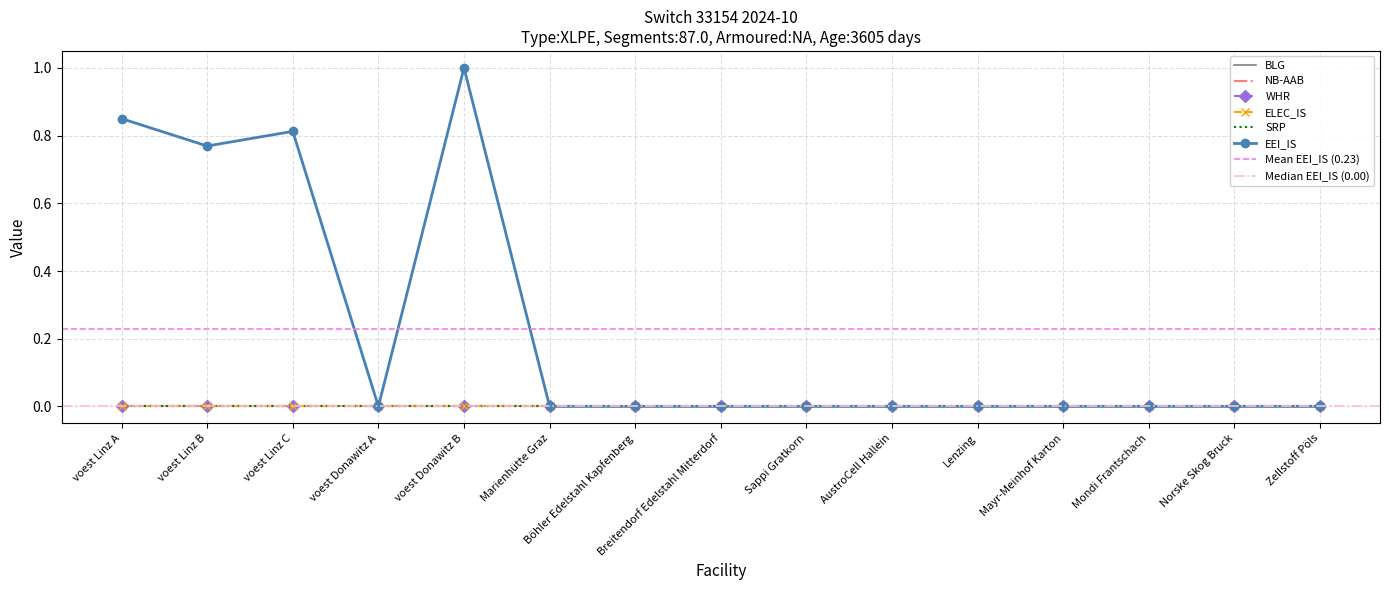

True or false: BLG and WHR cross at least once.

False